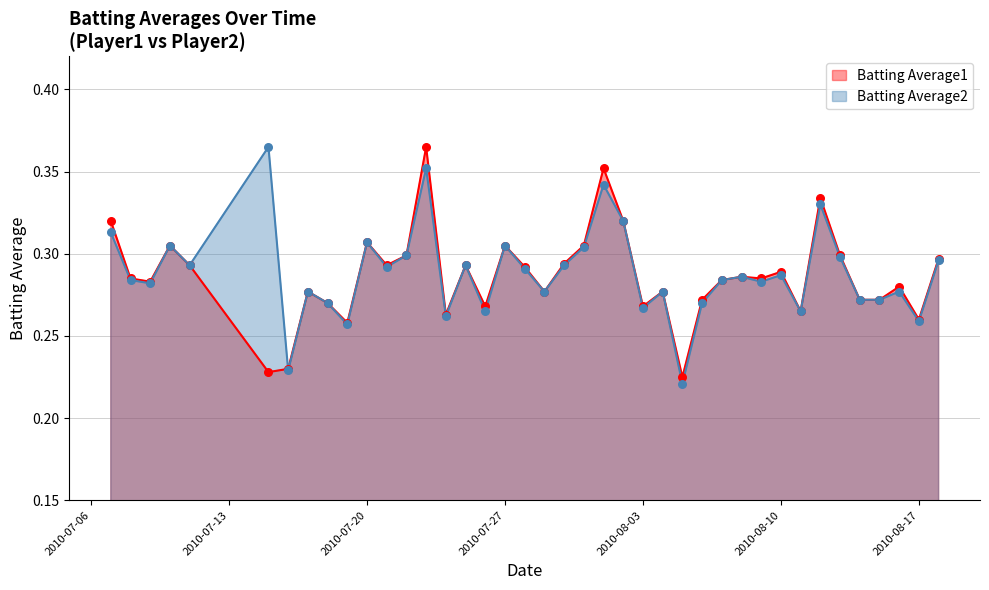

Which series has the widest spread of Y values?

Batting Average2